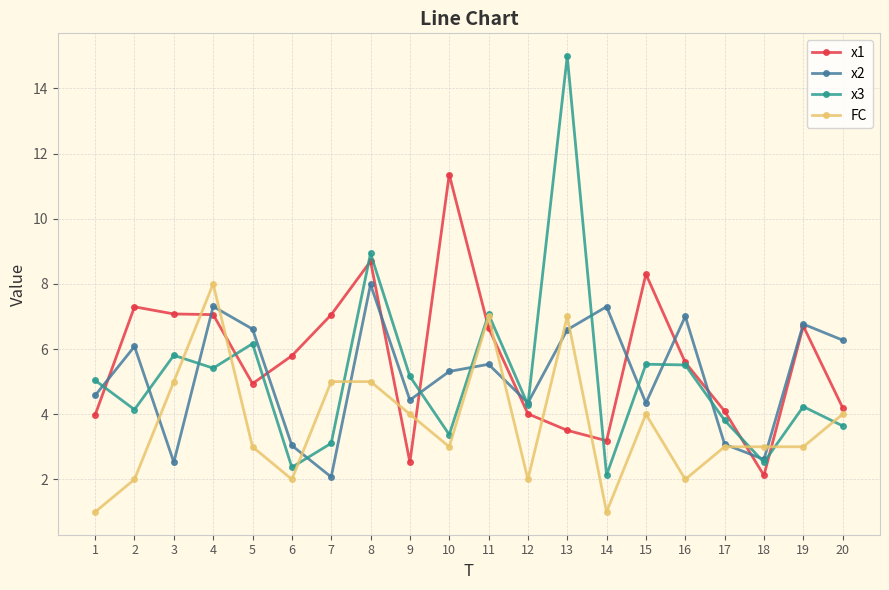

Where is the first local minimum for FC?

6